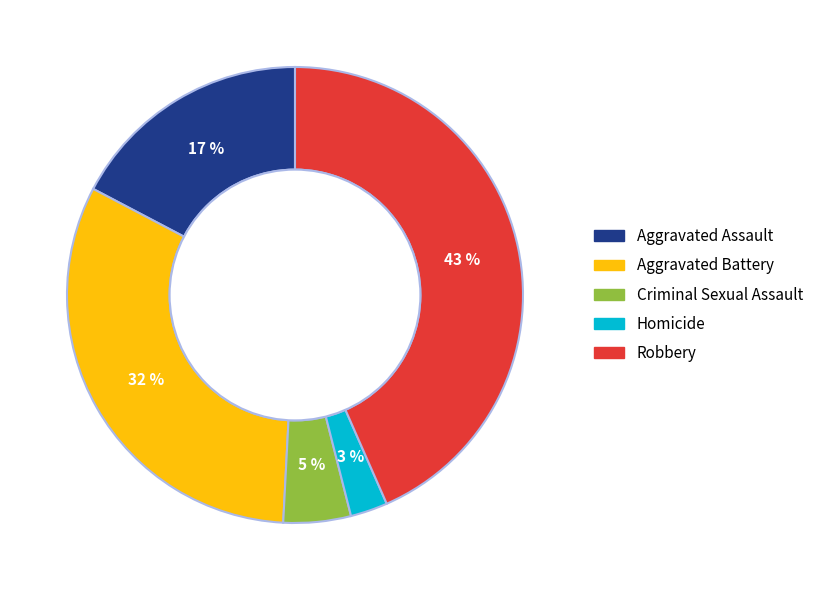

How many slices are in this pie chart?

5